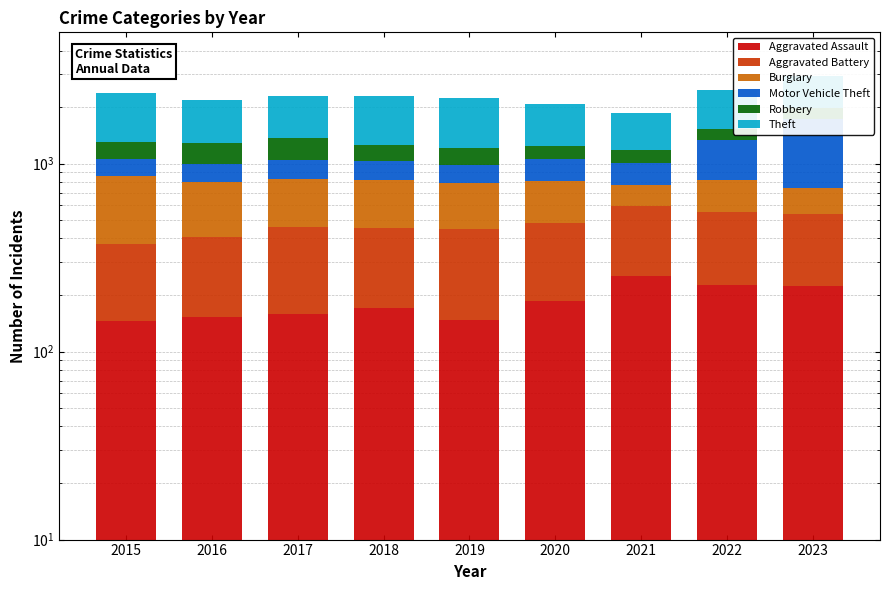

What is the value of the Robbery bar at the 2nd from the left?

294